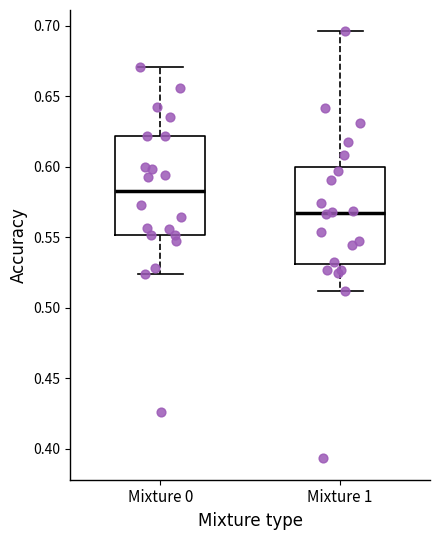

Which box's median line is the lowest?

Mixture 1